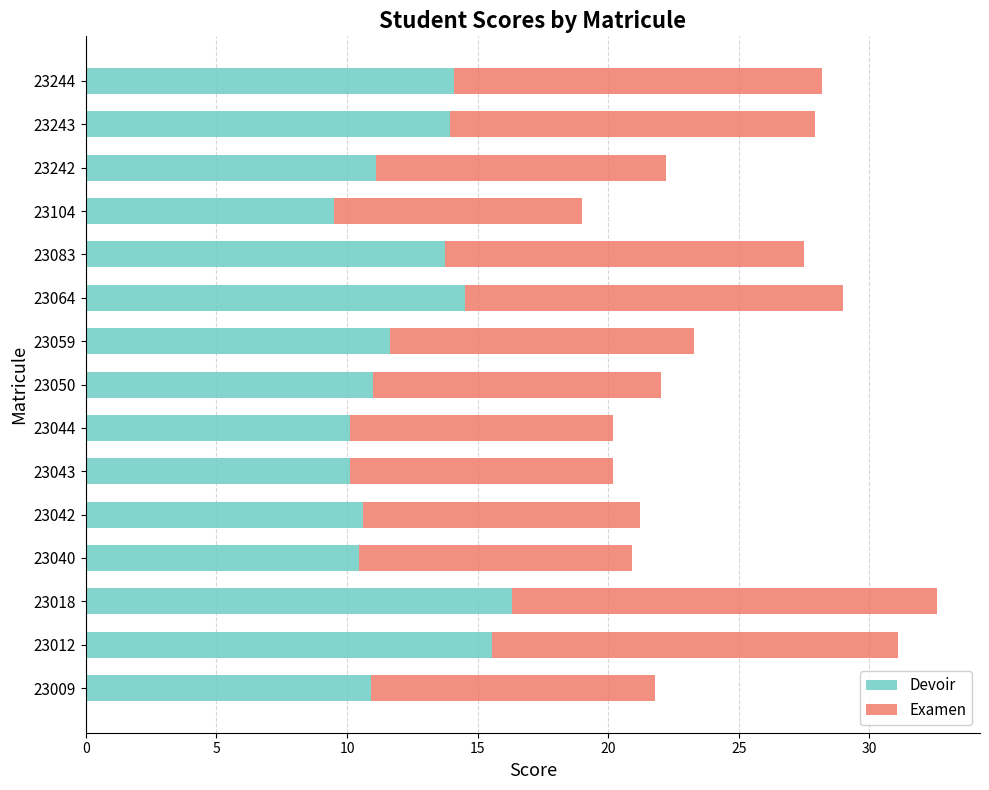

At which category is the sum across all series the highest?

23018